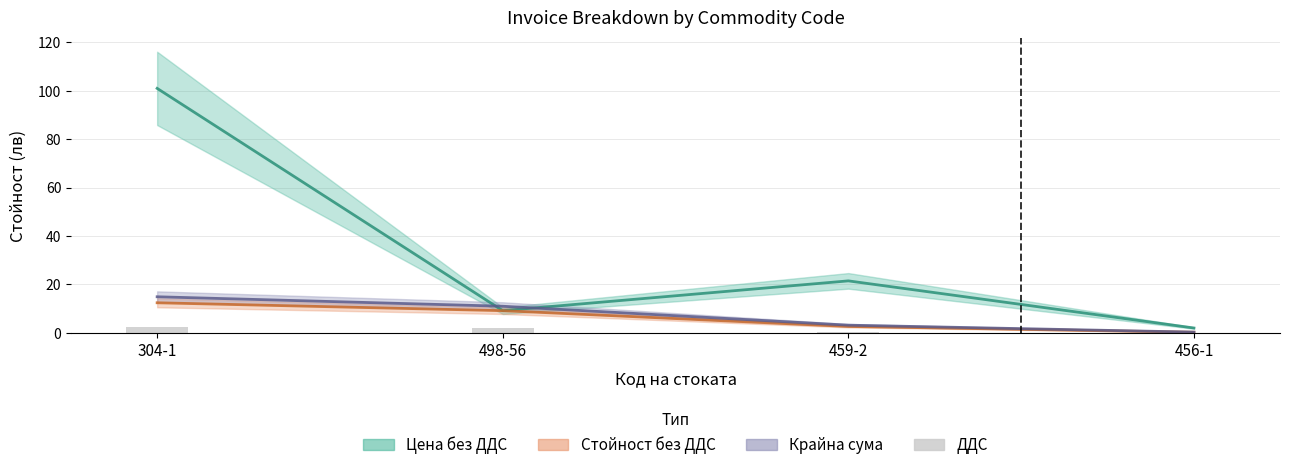

The chart shows a value of 1.0 at 498-56. True or false?

False